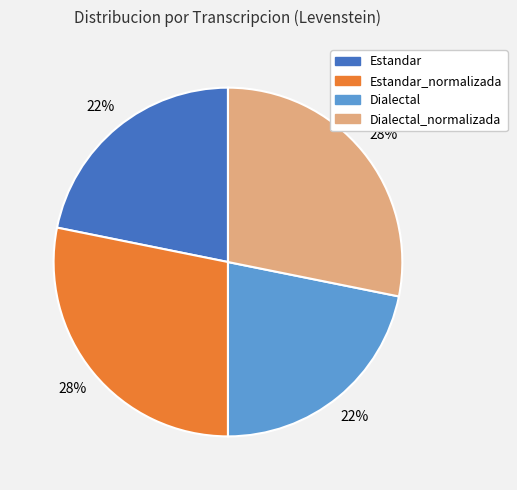

Is it true that Estandar_normalizada is 28% of the pie?

True